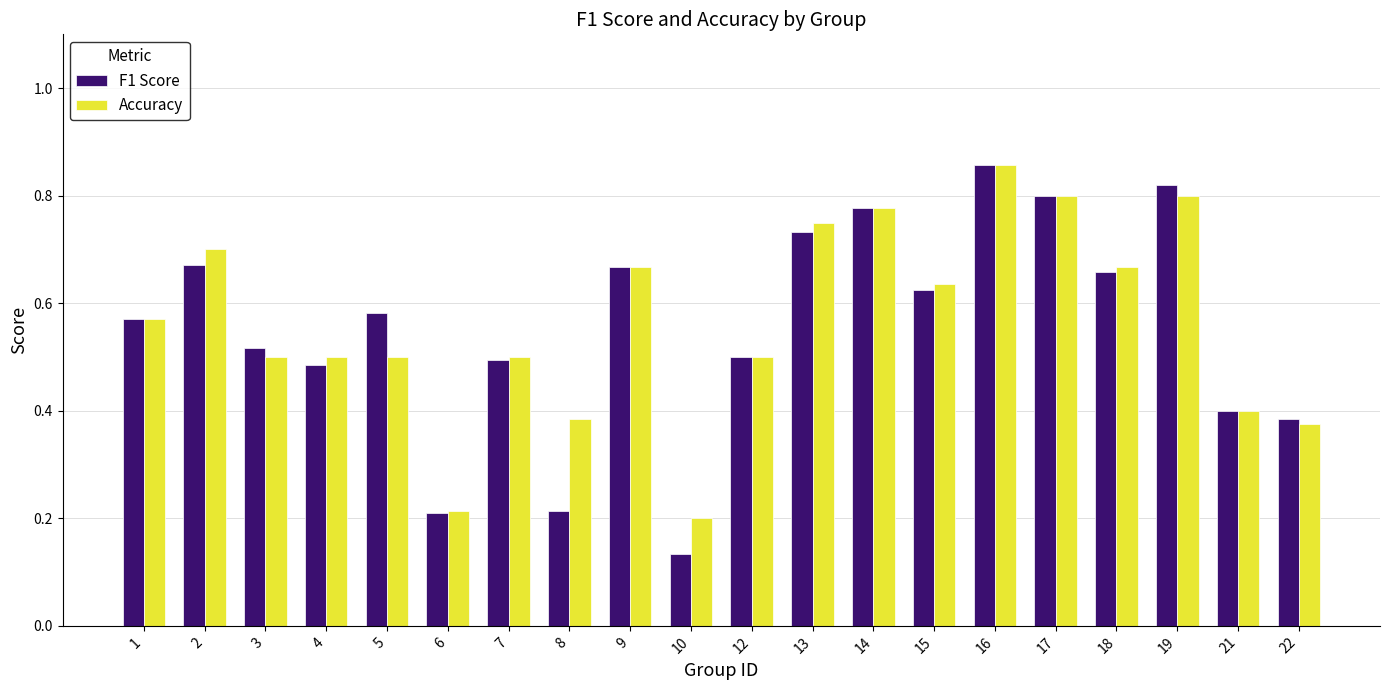

Between 13 and 19, which series saw the biggest shift?

F1 Score